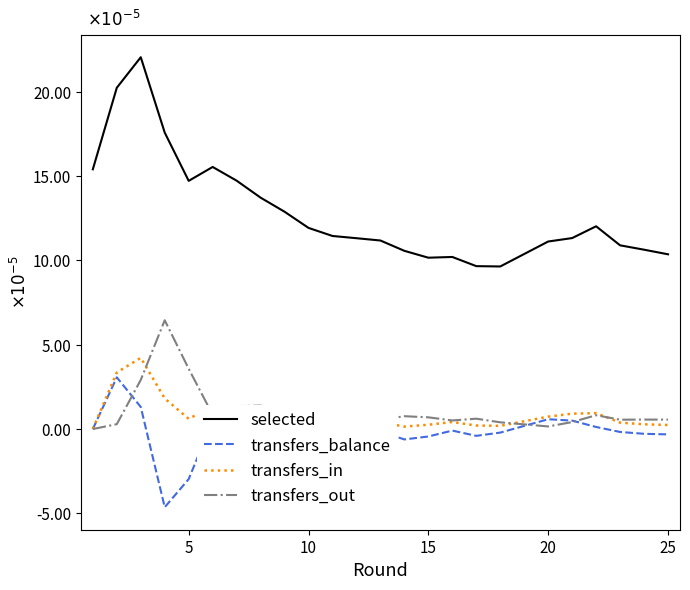

Which series has the largest range (max minus min)?

selected